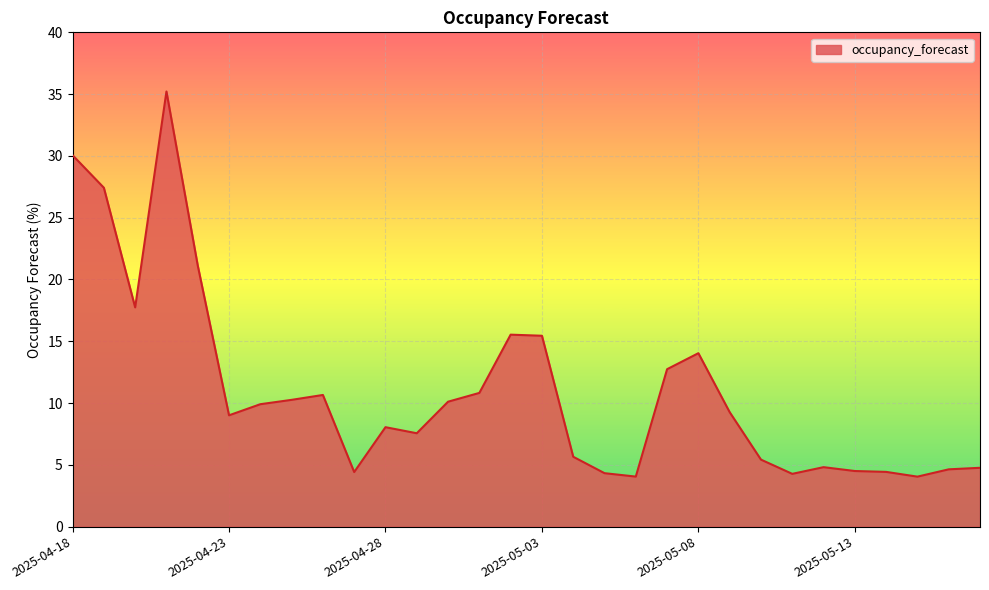

What is the minimum value shown in the chart?

4.0